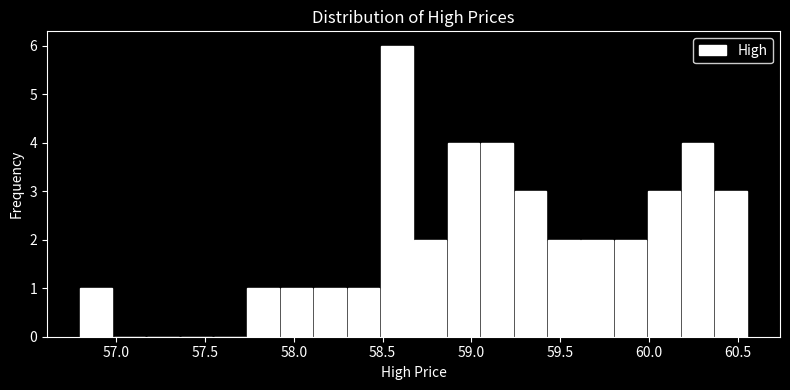

Read against the x-axis, roughly where is the centre of the tallest bar?

58.60